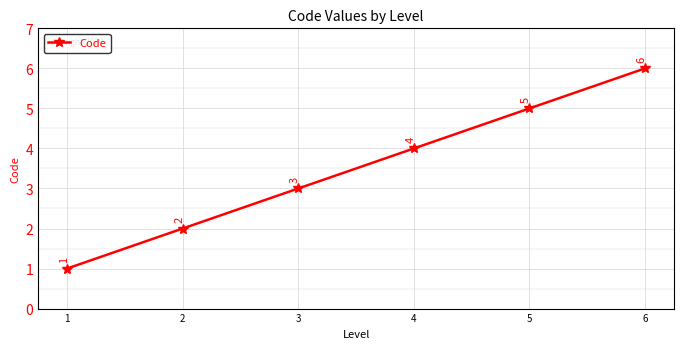

Rank the categories by value from lowest to highest.

1, 2, 3, 4, 5, 6